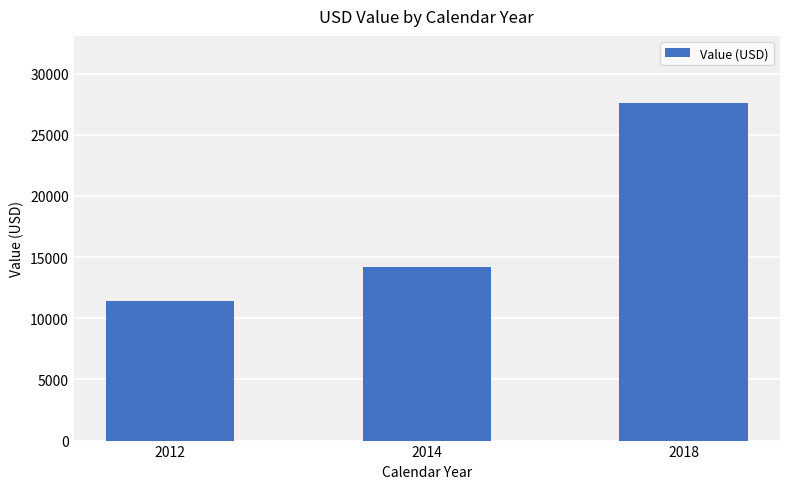

Which category has the highest value across all series?

2018